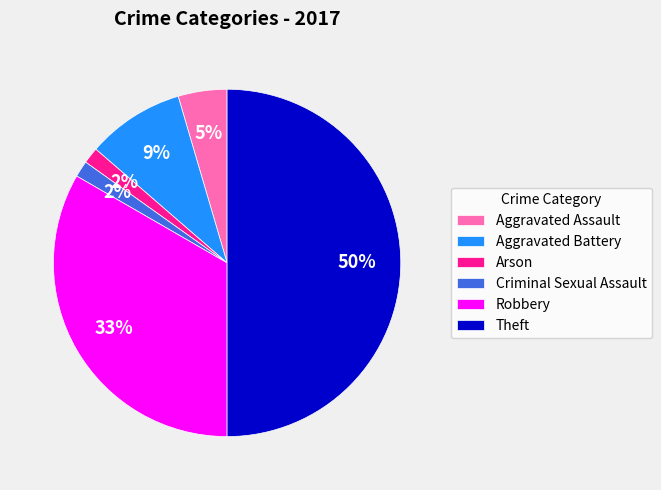

The Aggravated Battery slice represents 20% of the pie. True or false?

False